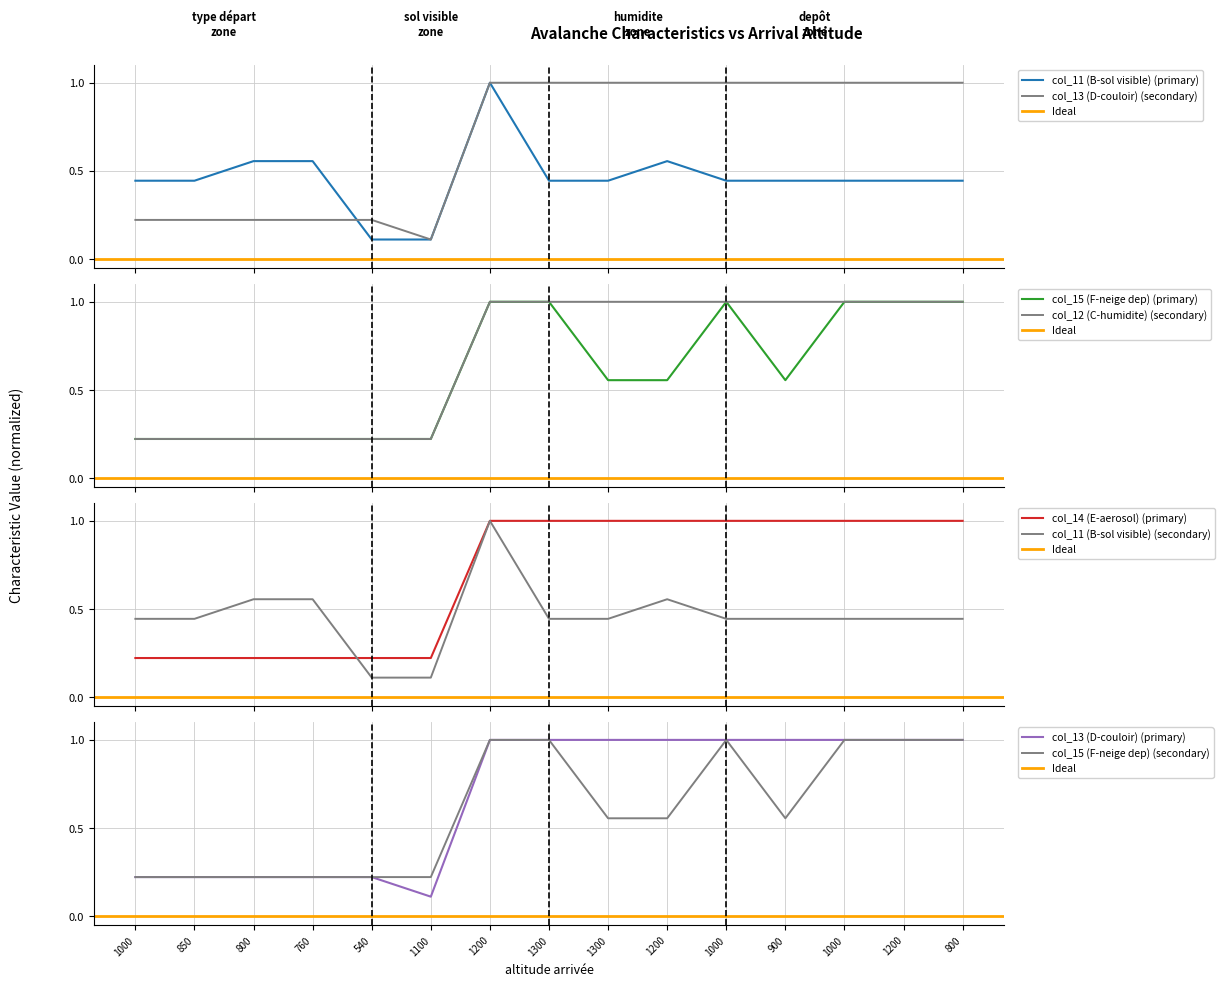

Is the value of col_15 (F-neige dep) at 800 greater than the value of col_11 (B-sol visible) at 760?

No